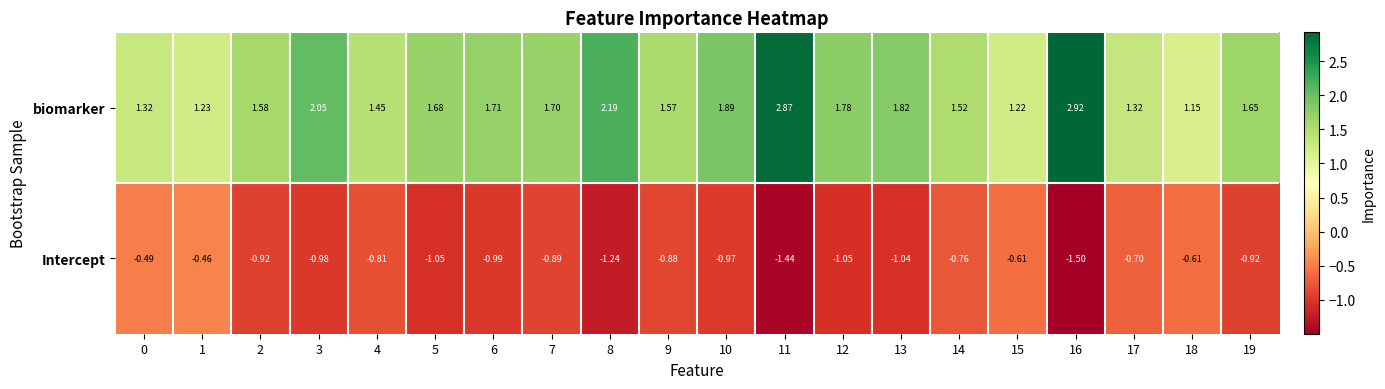

Which series has the largest total across all categories?

biomarker